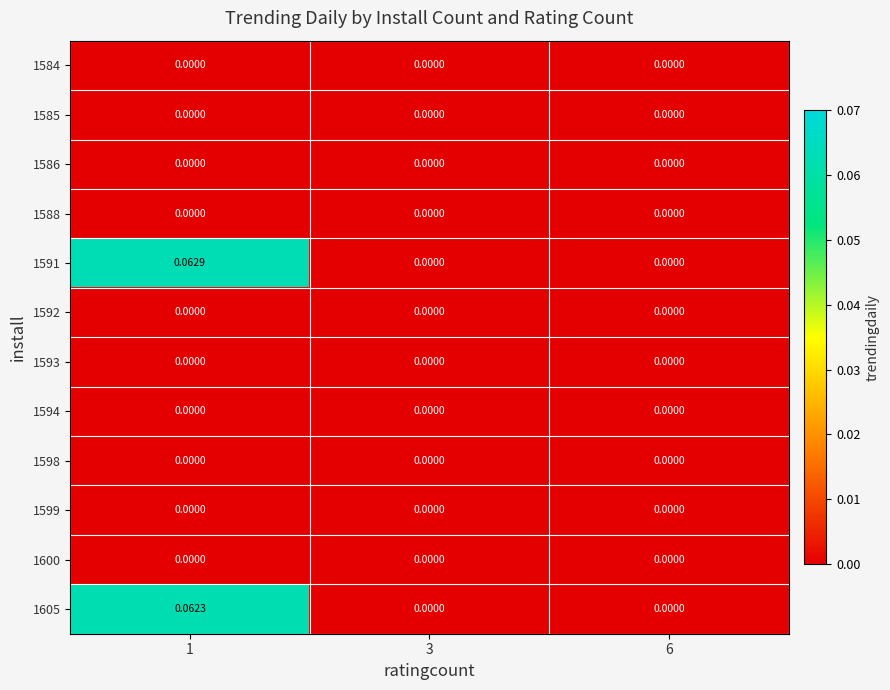

Count the number of data series in this chart.

12